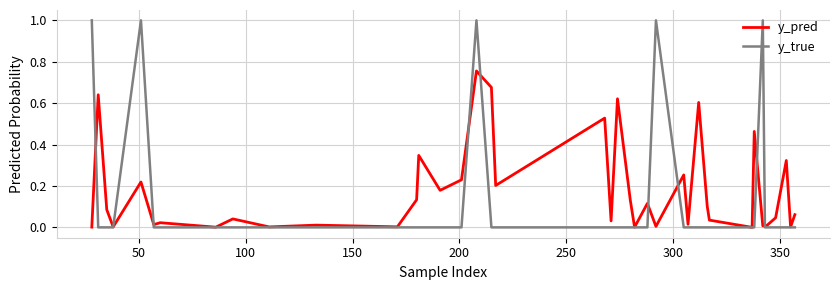

Which series has the largest total across all categories?

y_pred